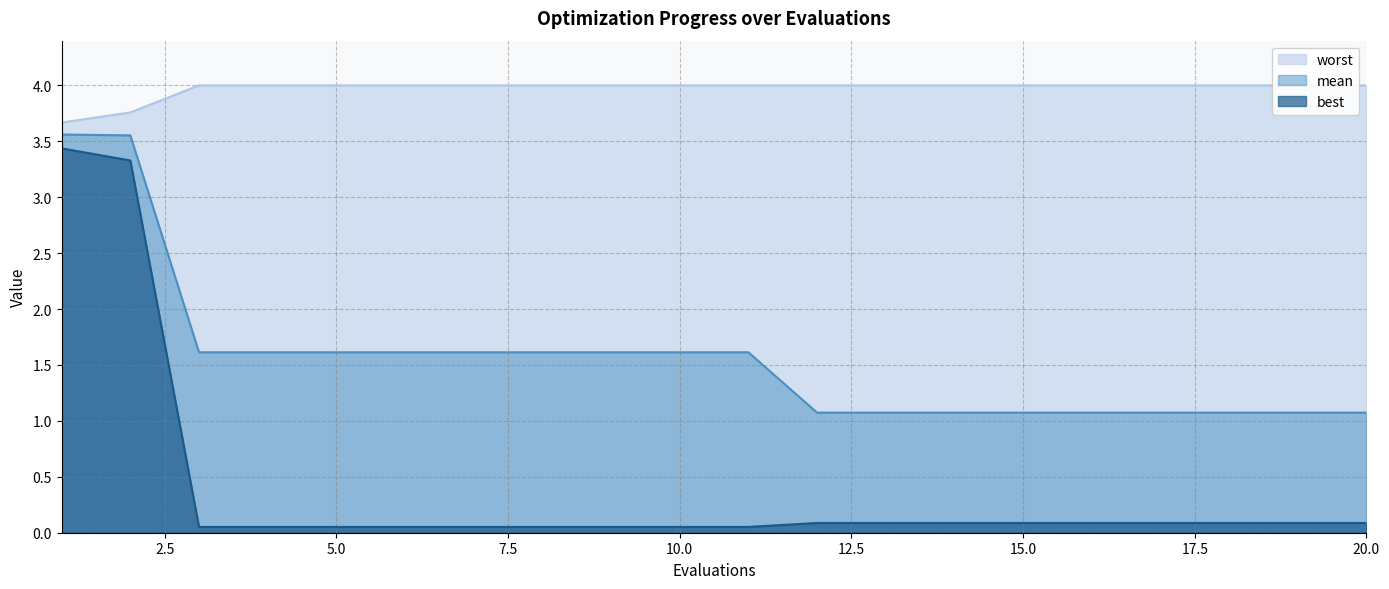

How many lines are shown in the chart?

3